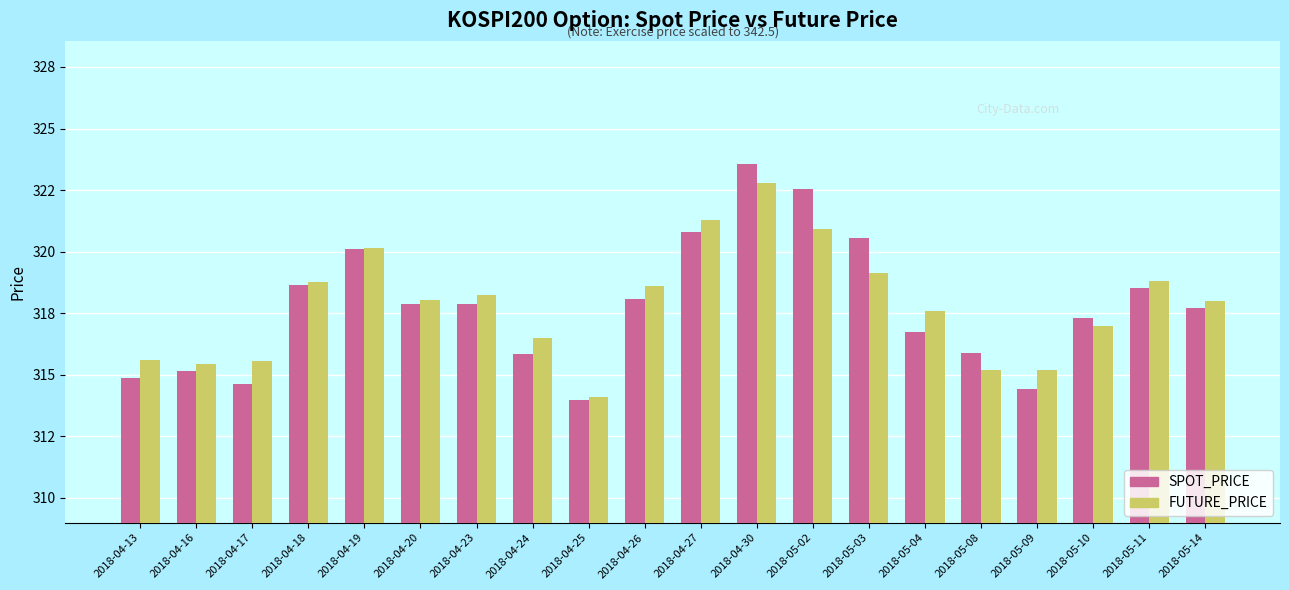

List the series in order of their peak value, highest first.

SPOT_PRICE, FUTURE_PRICE